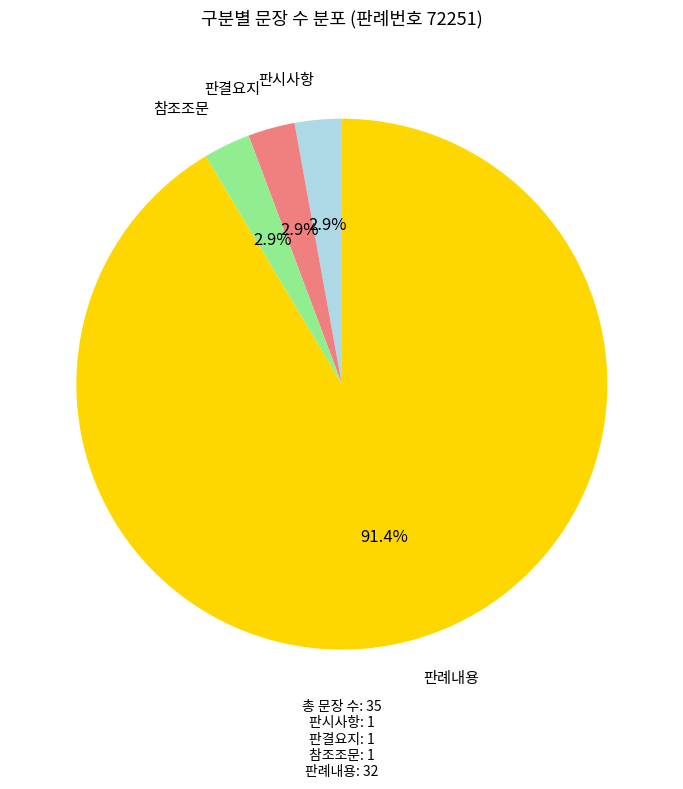

How much of the chart is everything except 판시사항?

97.1%